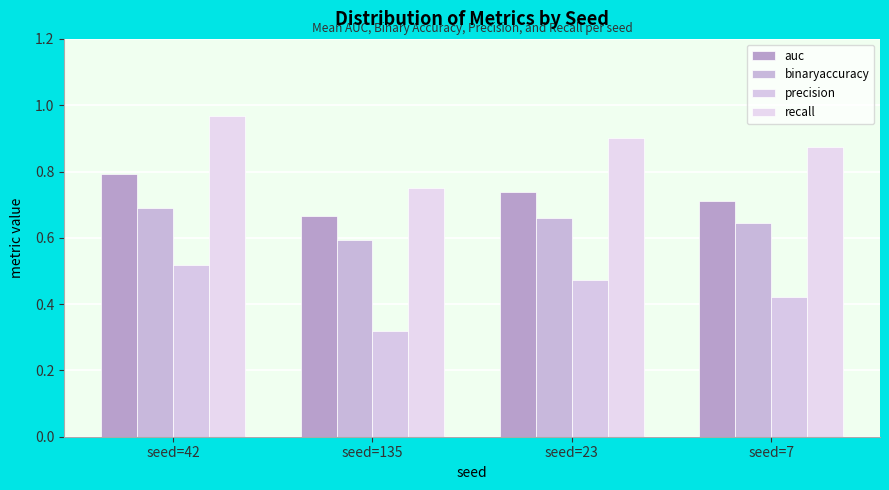

True or false: auc has a value of 0.3 at seed=23.

False